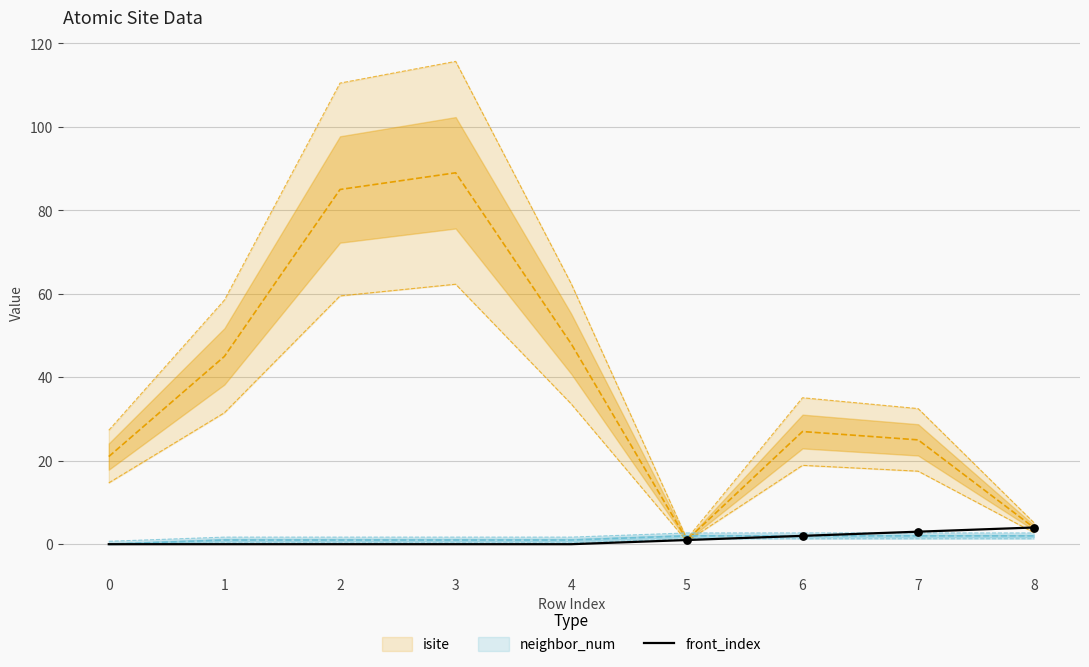

What is the change in value from 0 to 5?

+1